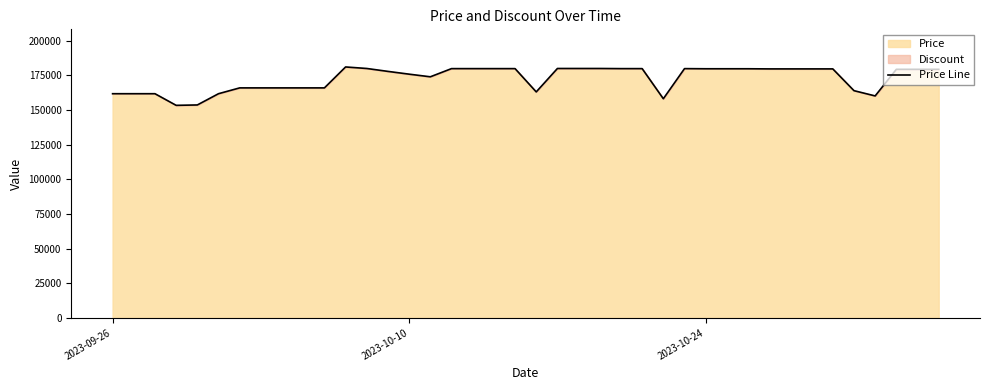

Reading left to right, extract all data points from this chart.

161700	161700	161700	153310	153580	161700	165900	165900	165900	165900	165900	181000	179900	177800	175800	173900	179800	179800	179800	179800	163000	179900	179900	179900	179800	179800	158070	179800	179700	179700	179700	179600	179600	179600	179600	163900	160100	179300	179300	179300